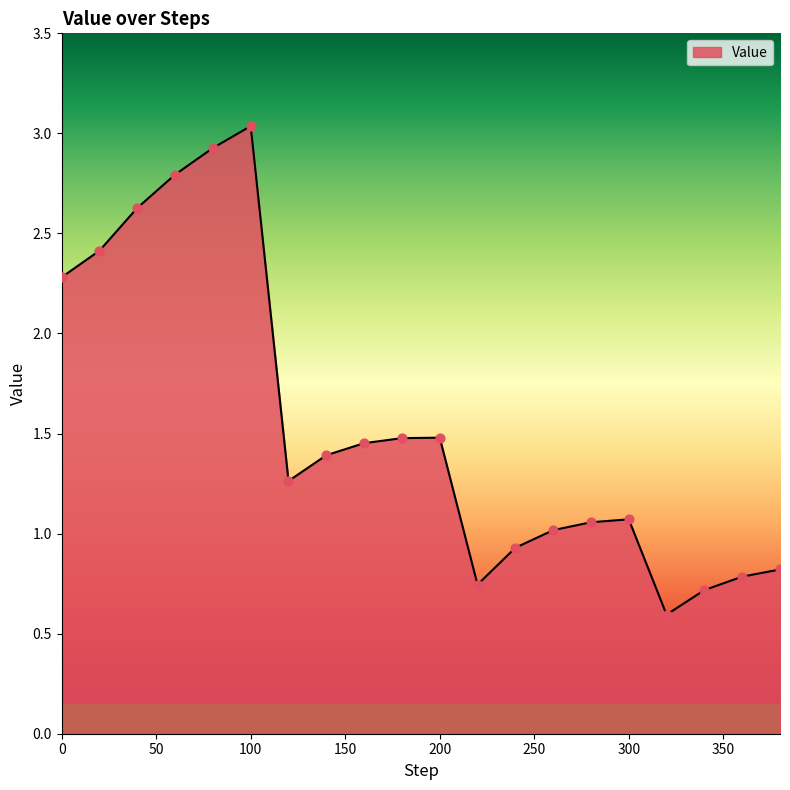

What is the difference between the maximum and minimum values?

2.4